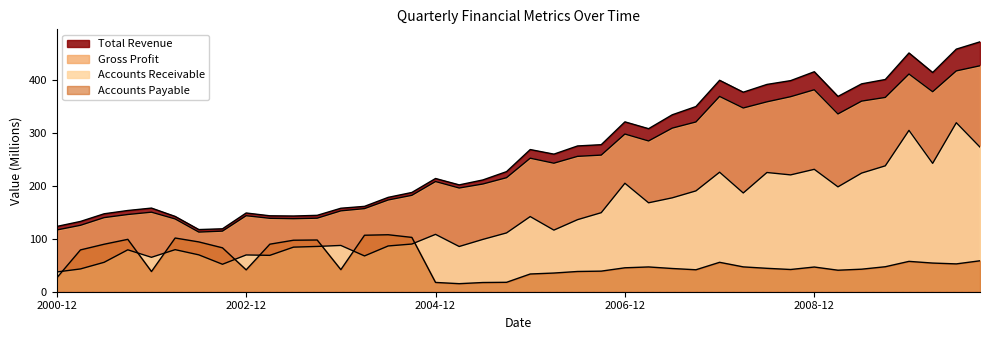

Reading right to left, list all the values displayed in this chart.

IQ_TOTAL_REV: 472.2	458.4	414.3	451.2	401.0	392.8	369.1	415.7	398.9	391.7	377.0	399.6	349.9	334.4	308.1	321.0	277.9	275.5	260.0	268.7	226.9	211.2	201.9	214.0	187.6	178.3	161.3	157.7	144.3	143.0	143.5	148.8	118.9	117.5	142.3	158.0	153.5	147.3	132.8	123.4
IQ_GP: 427.0	417.3	377.9	411.4	367.2	360.2	335.9	381.7	368.6	358.8	347.2	369.1	320.8	309.2	284.9	298.0	258.2	255.8	242.9	252.3	215.5	203.6	196.0	208.2	182.2	173.4	157.1	152.8	139.0	138.0	138.8	143.6	114.5	112.7	137.6	150.3	145.9	140.1	125.5	116.7
IQ_AR: 273.3	319.4	242.6	304.9	237.9	224.2	198.2	231.3	220.8	225.3	186.6	225.9	190.5	177.4	168.0	205.0	149.3	136.2	116.4	142.0	111.1	98.9	85.5	108.4	90.1	86.5	67.6	87.5	85.6	84.2	68.7	69.5	51.9	69.7	79.5	65.0	79.2	55.6	43.1	37.3
IQ_AP: 58.5	52.6	54.2	57.4	47.2	42.6	40.6	46.7	42.0	44.2	46.9	55.6	41.5	43.9	46.8	45.2	38.9	38.3	35.3	33.5	17.8	17.4	15.2	17.6	102.7	107.7	106.7	41.7	97.7	97.3	89.8	41.3	83.0	94.1	101.5	38.2	99.0	89.7	79.0	26.2